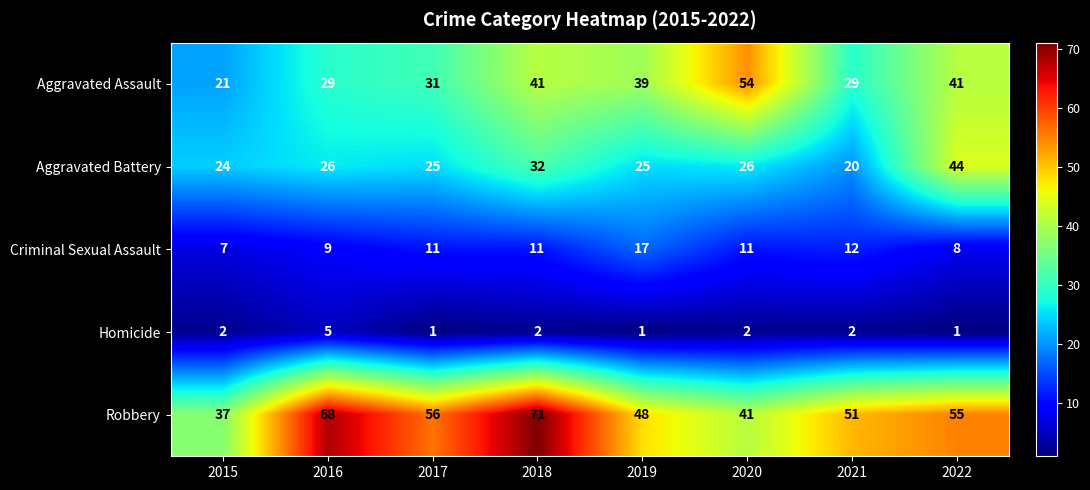

Which label corresponds to the largest value in the chart?

2018